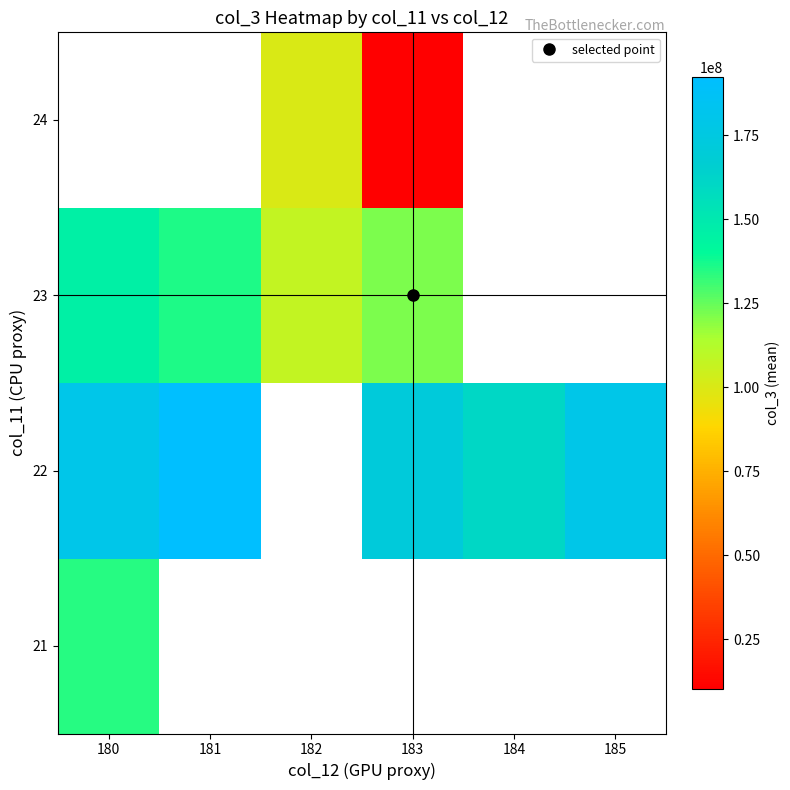

Rank the categories by 23 value from lowest to highest.

182, 183, 181, 180, 184, 185